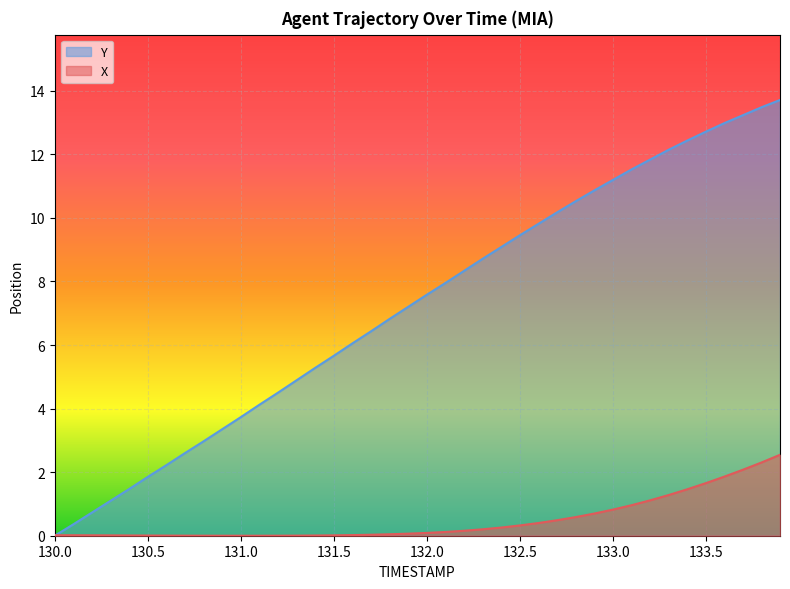

What is the label of the 34th point from the right?

130.6